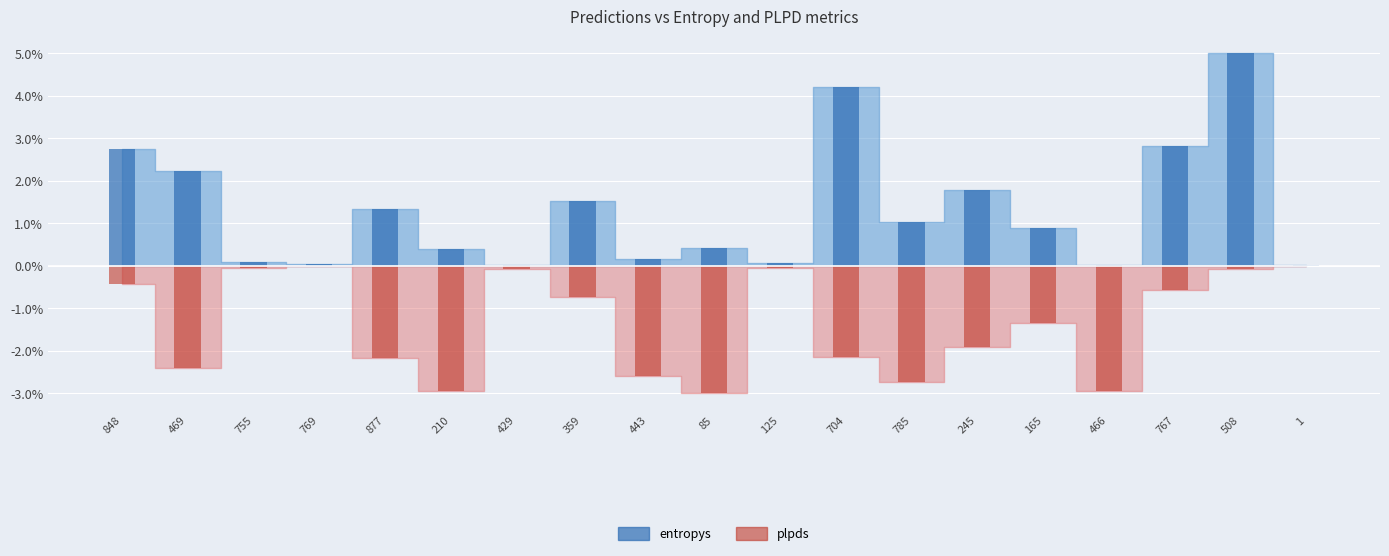

What is the label of the 2nd bar from the right?

508